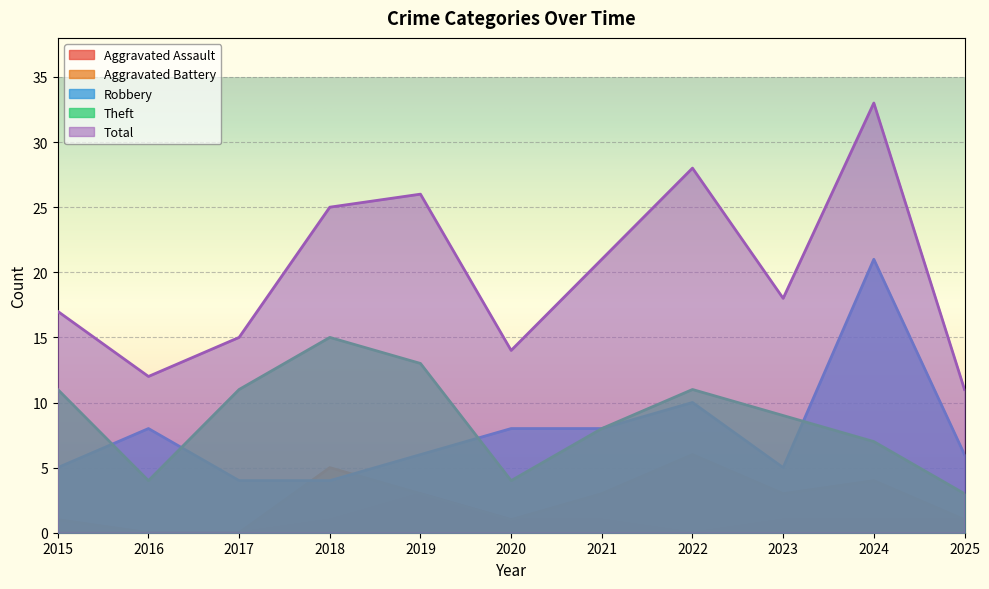

True or false: Aggravated Assault and Total cross at least once.

False